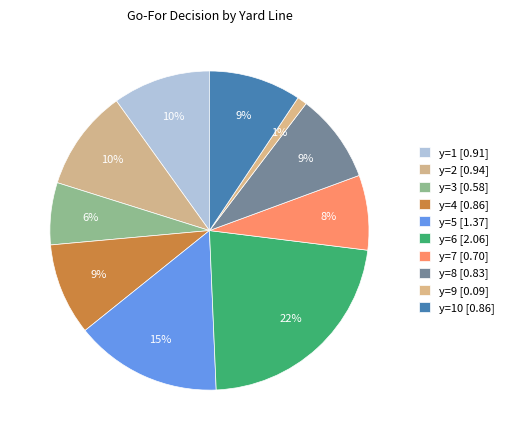

How many segments does this pie chart have?

10